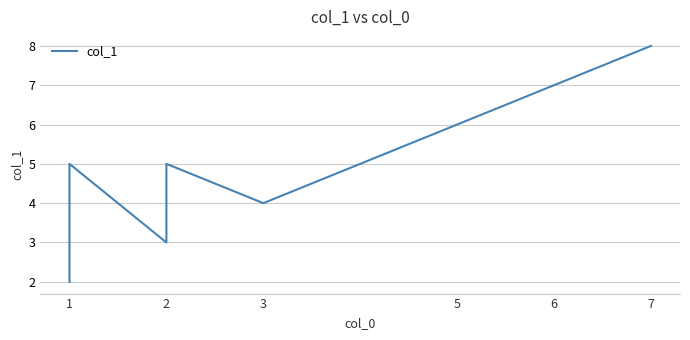

The chart shows a value of 2 at 1. True or false?

True